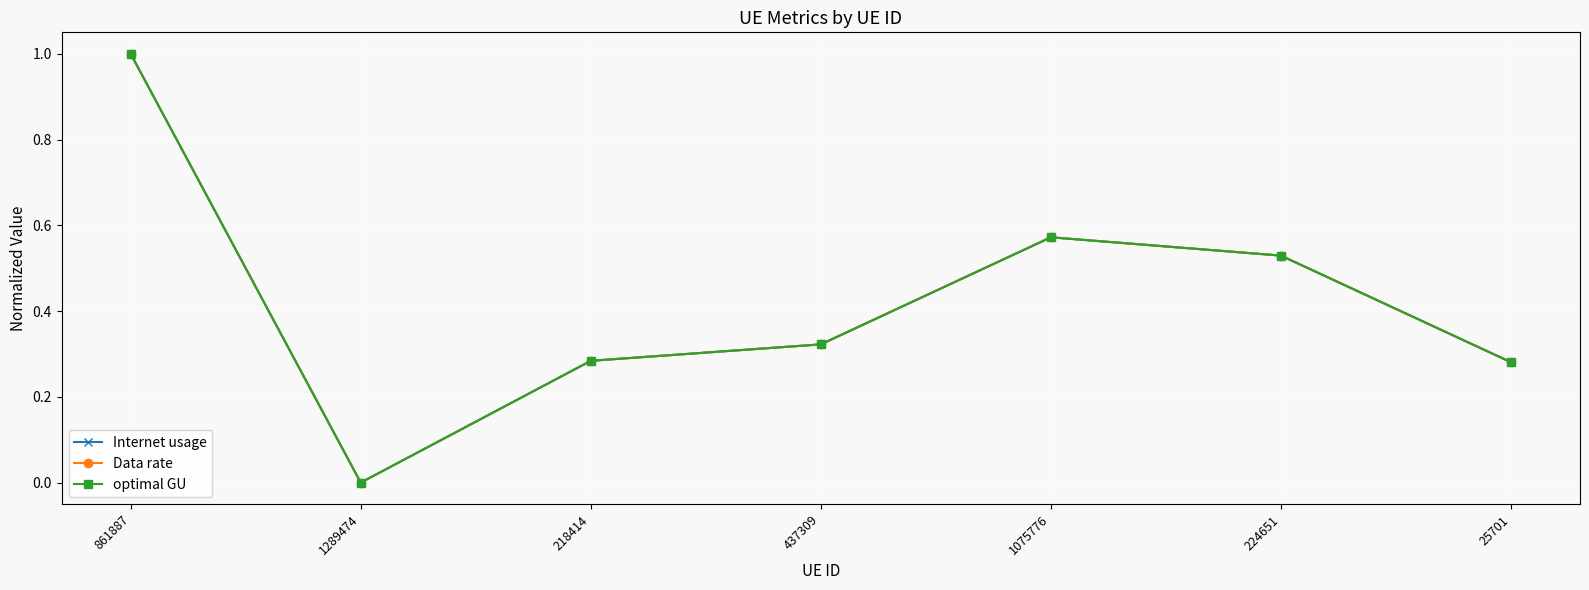

Does the chart have visible grid lines?

Yes